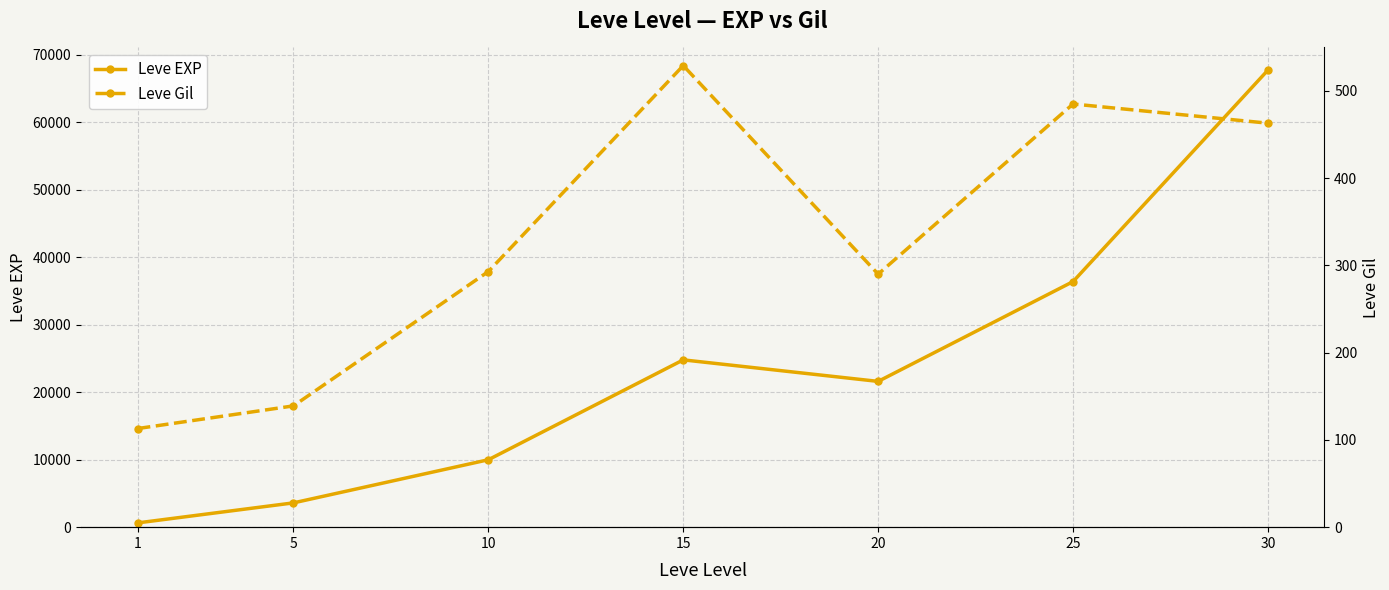

Rank the series at 5 from lowest to highest value.

Leve Gil, Leve EXP